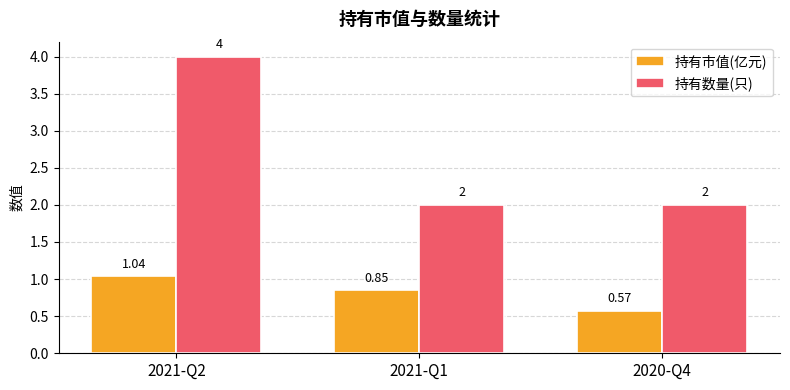

How many bars are there in each group?

2